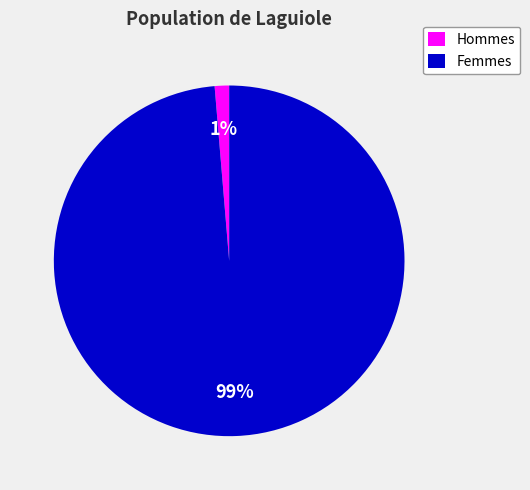

True or false: Hommes accounts for 11% of the total.

False